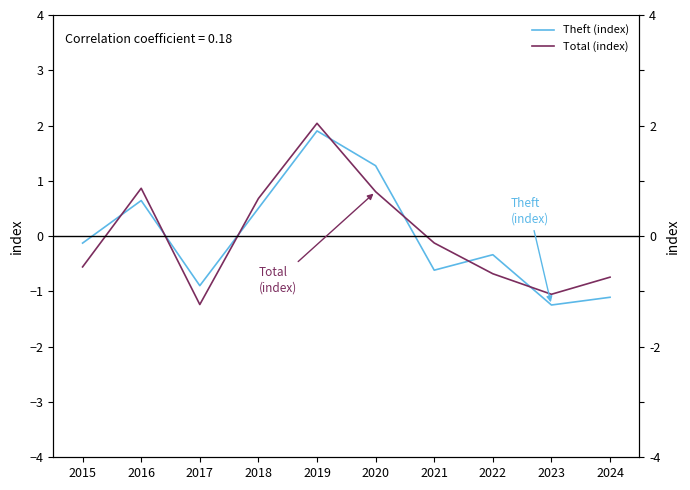

The Total (index) series shows 0.2 at 2018. True or false?

False